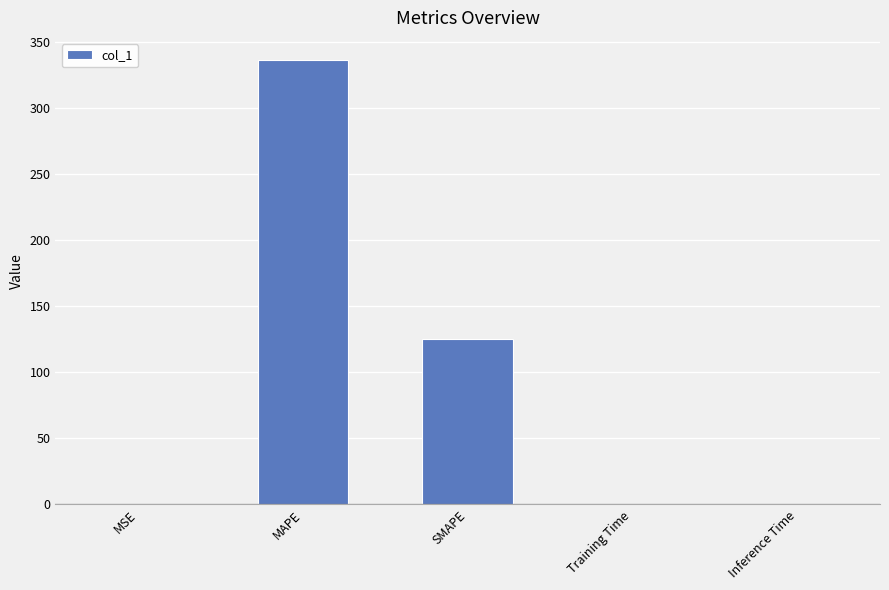

Between MAPE and MSE, which is larger?

MAPE